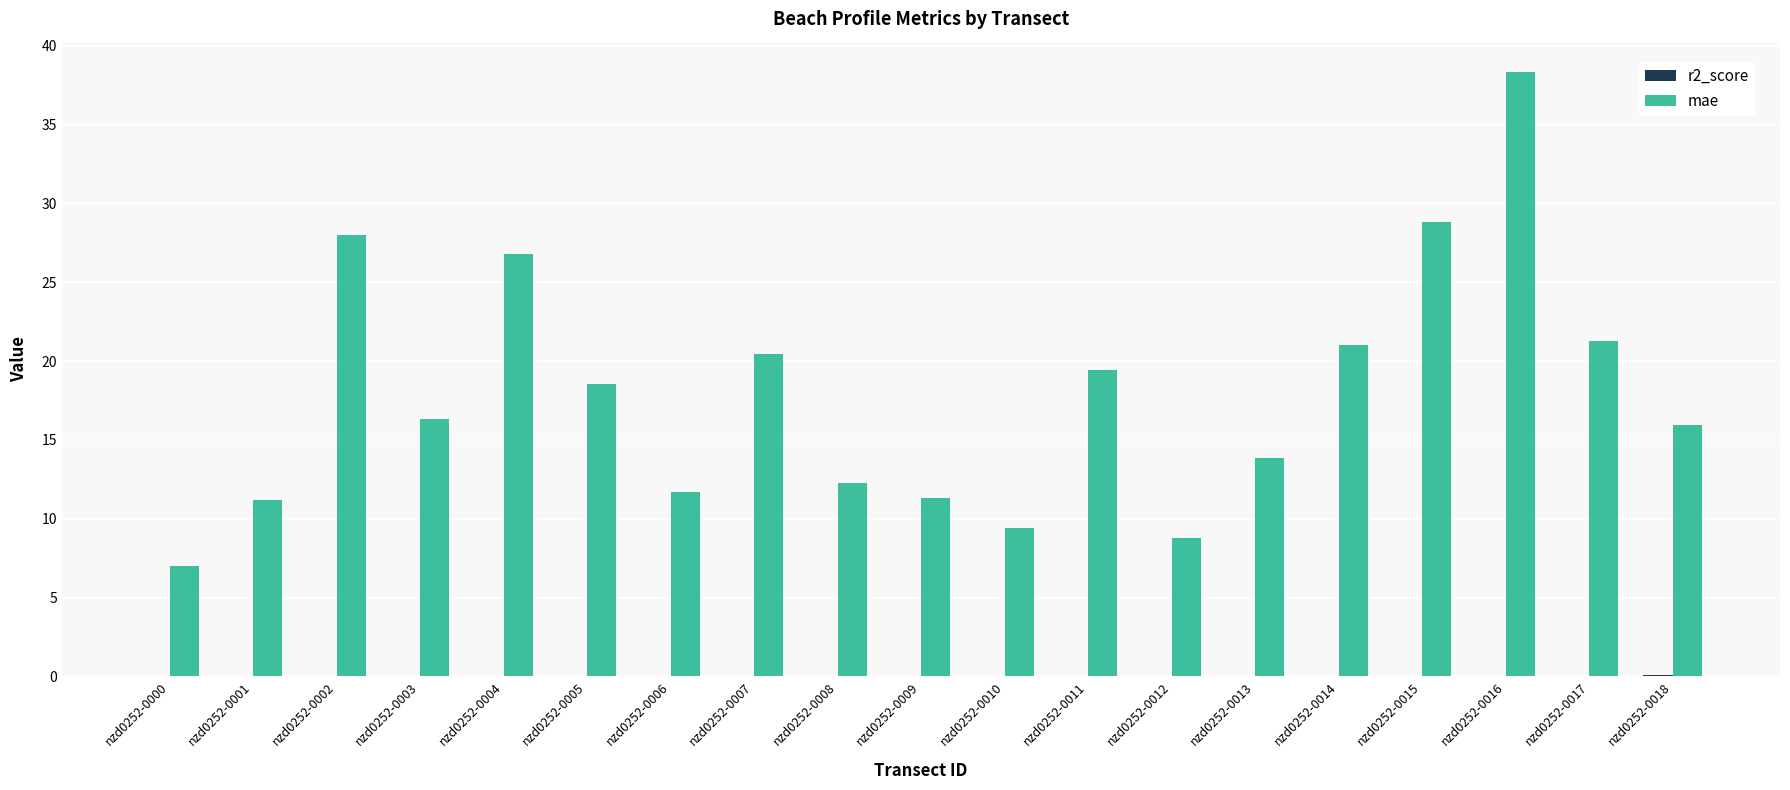

The mae series shows 16.0 at nzd0252-0018. True or false?

True